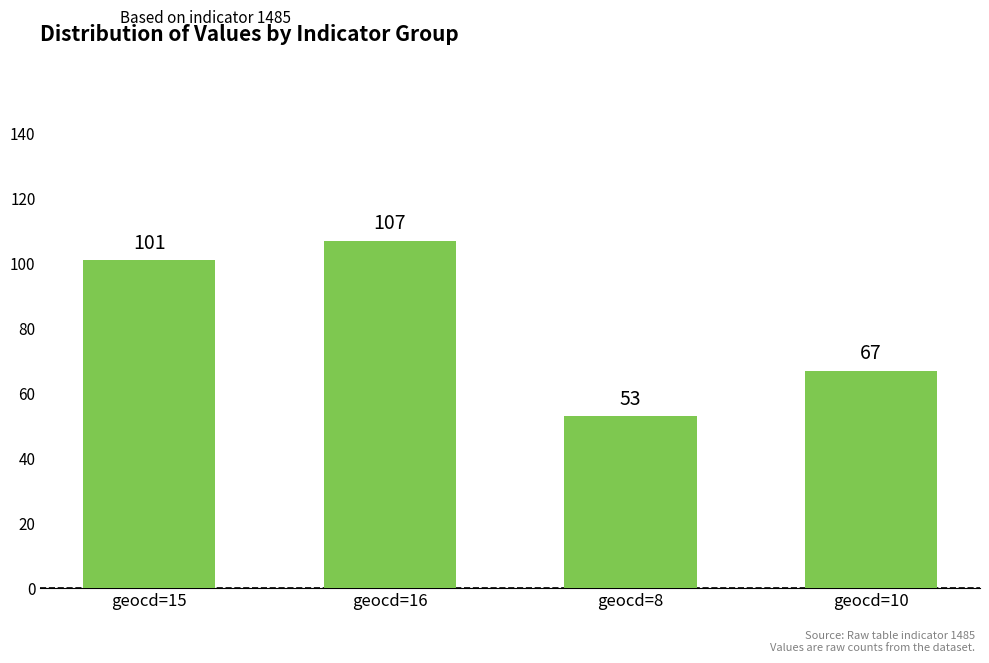

What is the label of the 4th bar from the right?

geocd=15